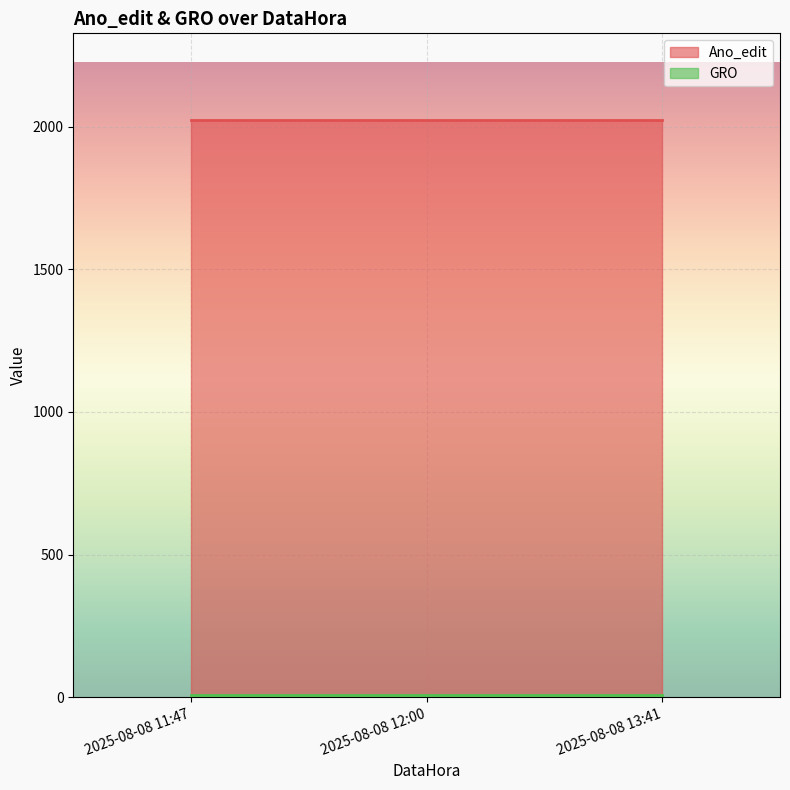

What is the average value of the GRO series?

7.0